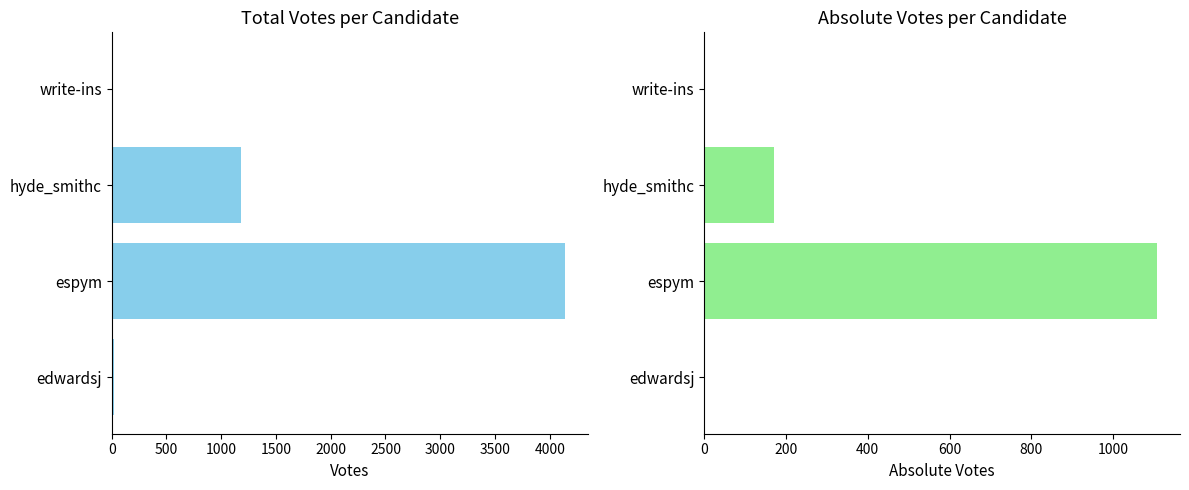

Reading right to left, extract all data points from this chart.

VOTES: 0	1178	4138	21
ABS_VOTES: 0	171	1108	3